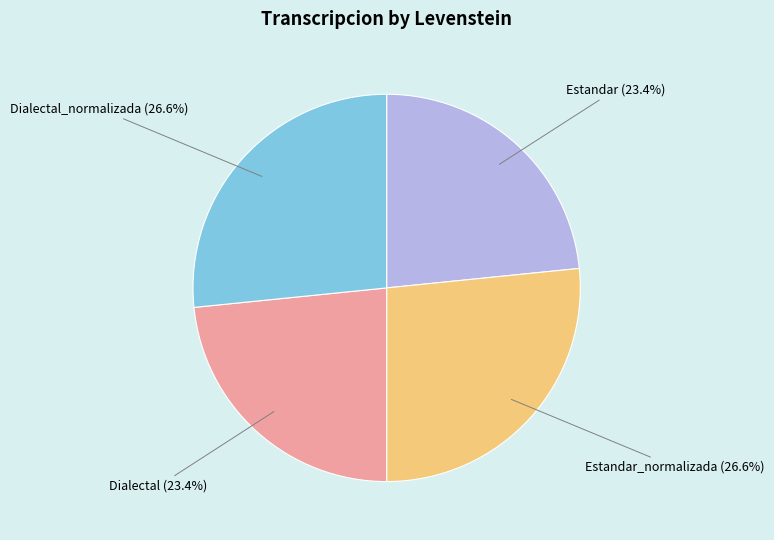

Is there a majority slice in this chart?

No